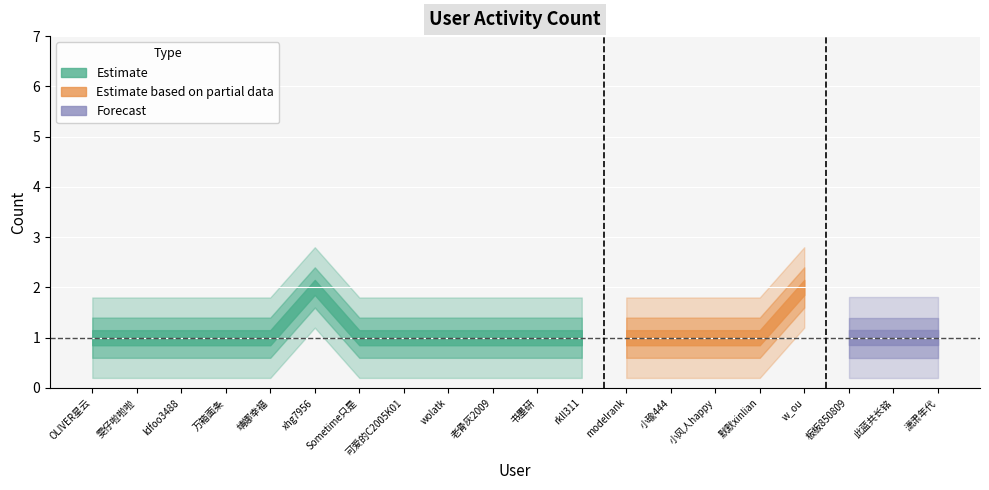

List the labels in order of value, smallest first.

OLIVER星云, 雯仔啦啦啦, ldfoo3488, 万箱面条, 靖娜幸福, Sometime只是, 可爱的C2005K01, wolatk, 老骨灰2009, 书墨研, rkll311, modelrank, 小瑜444, 小风人happy, 默默xinlian, 板板850809, 此蓝共长铭, 潇肃年代, xhg7956, w_ou